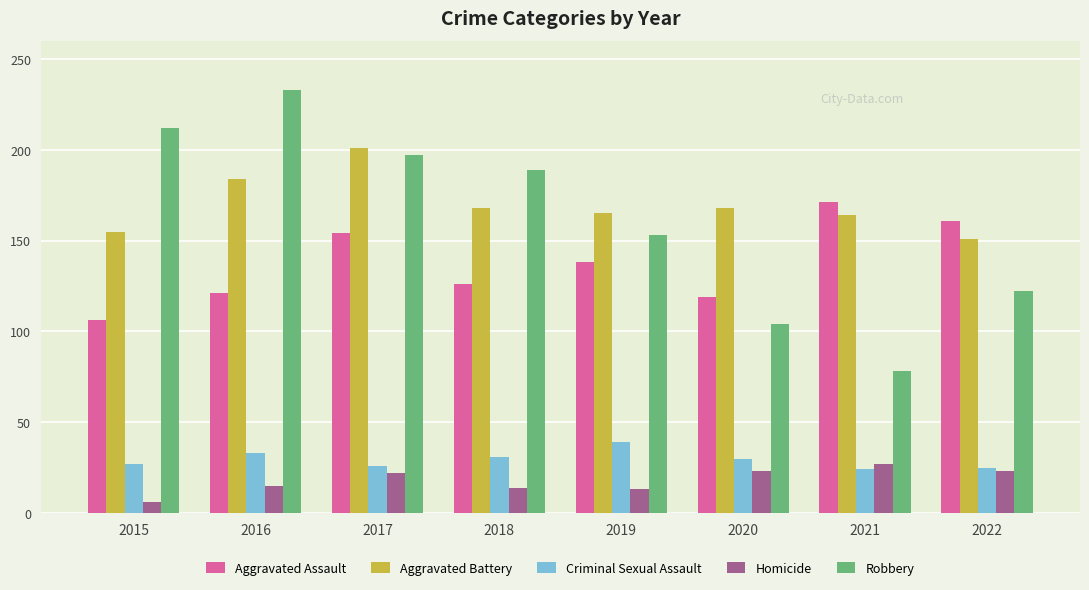

Is the value of Robbery at 2017 greater than the value of Homicide at 2019?

Yes